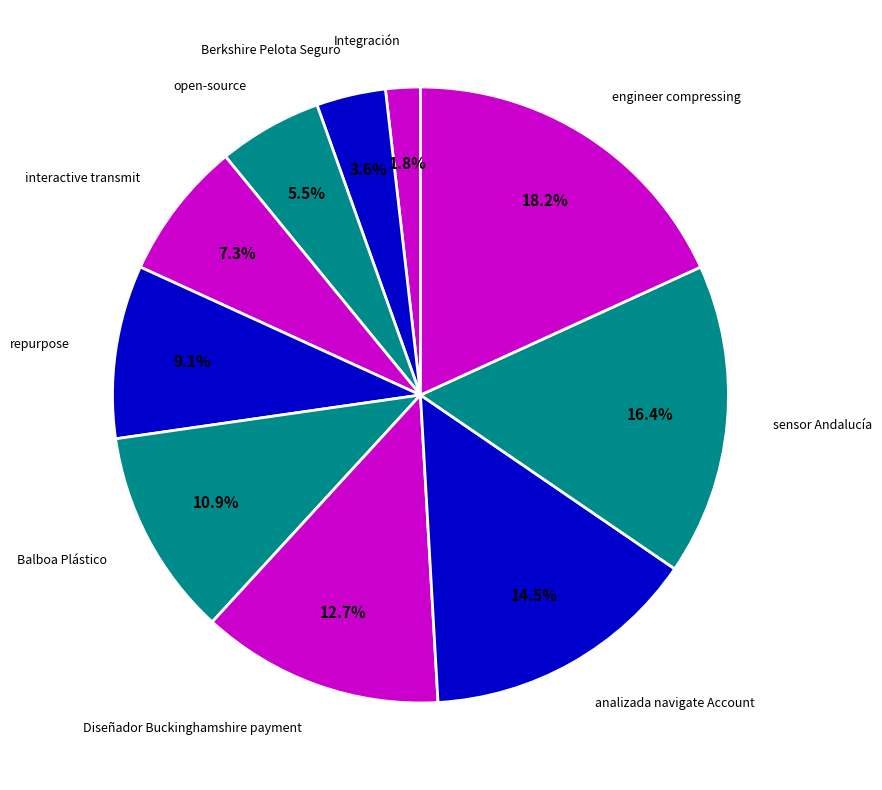

The interactive transmit slice represents 7% of the pie. True or false?

True